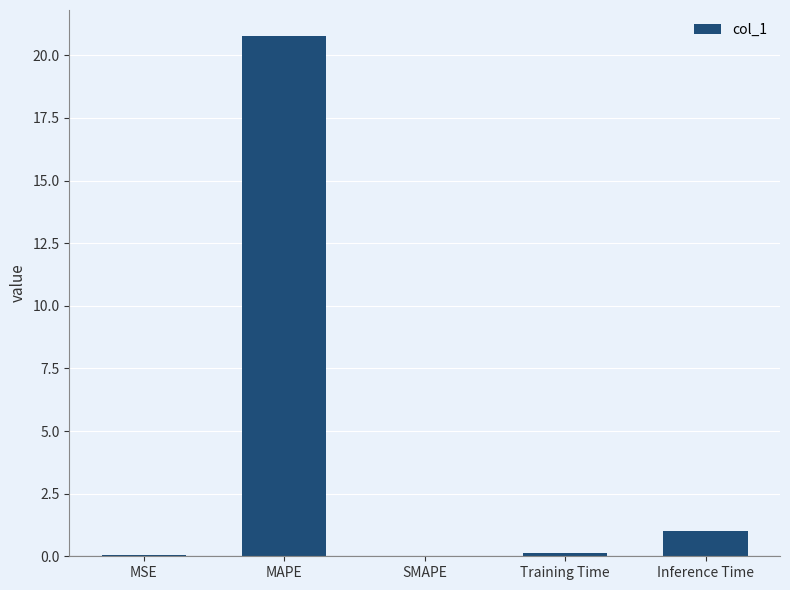

Between SMAPE and MAPE, which is larger?

MAPE